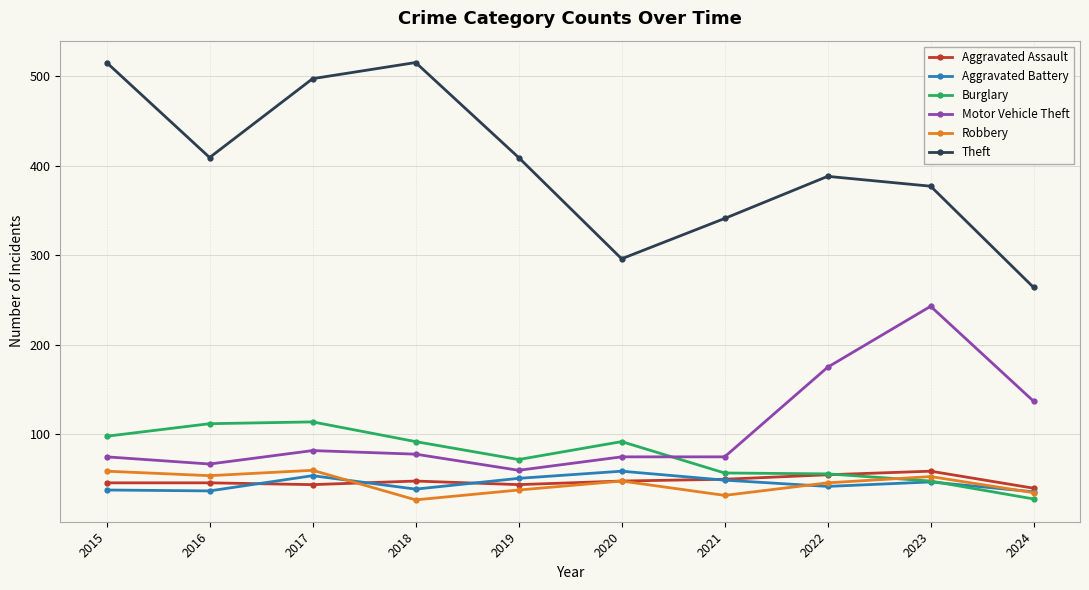

What is the difference between the highest and lowest values at 2021?

309